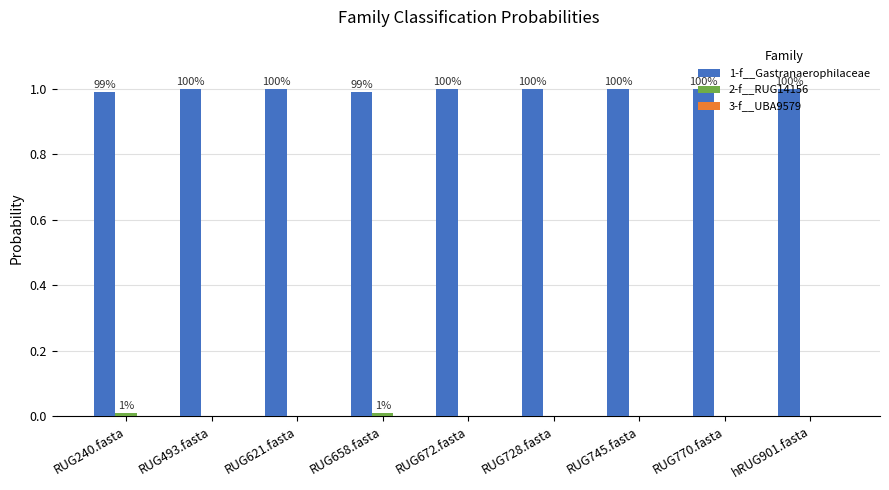

Which series has the largest total across all categories?

1-f__Gastranaerophilaceae